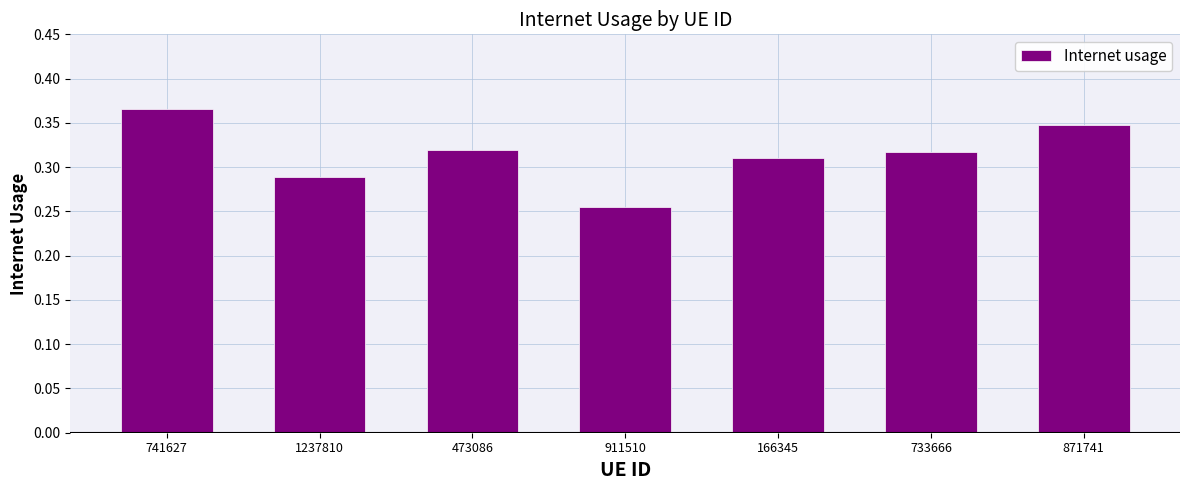

Which label corresponds to the largest value in the chart?

741627